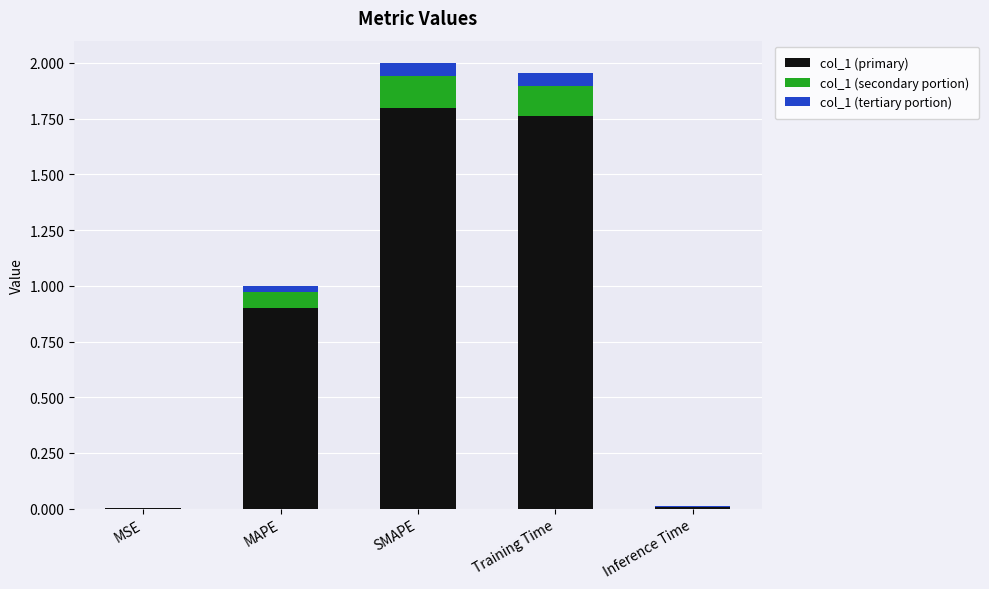

What are all the series names shown in the legend?

col_1 (primary), col_1 (secondary portion), col_1 (tertiary portion)